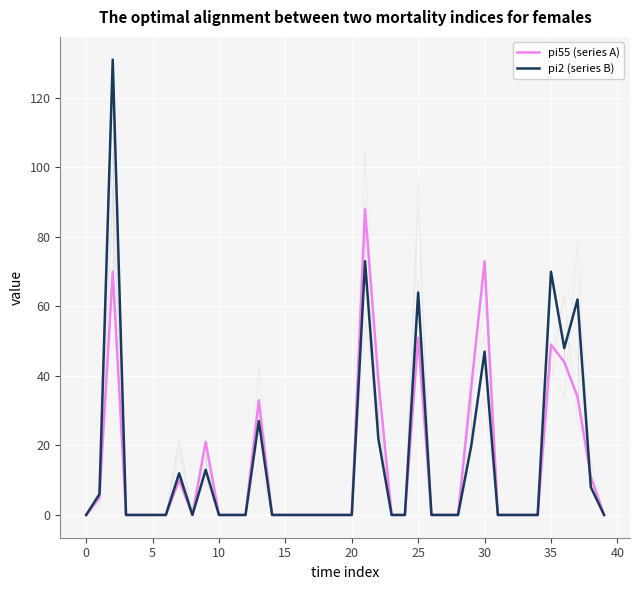

What is the highest value of the pi55 (series A) series?

88